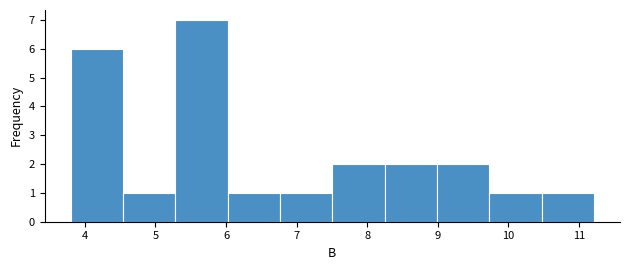

Reading left to right, transcribe this chart: for each bar, give the range it covers on the x-axis and its height. Neither the bar edges nor the heights are printed on the chart, so give them approximately, as read against the axes.

3.8 to 4.5: 6
4.5 to 5.3: 1
5.3 to 6.0: 7
6.0 to 6.8: 1
6.8 to 7.5: 1
7.5 to 8.2: 2
8.2 to 9.0: 2
9.0 to 9.7: 2
9.7 to 10.5: 1
10.5 to 11.2: 1